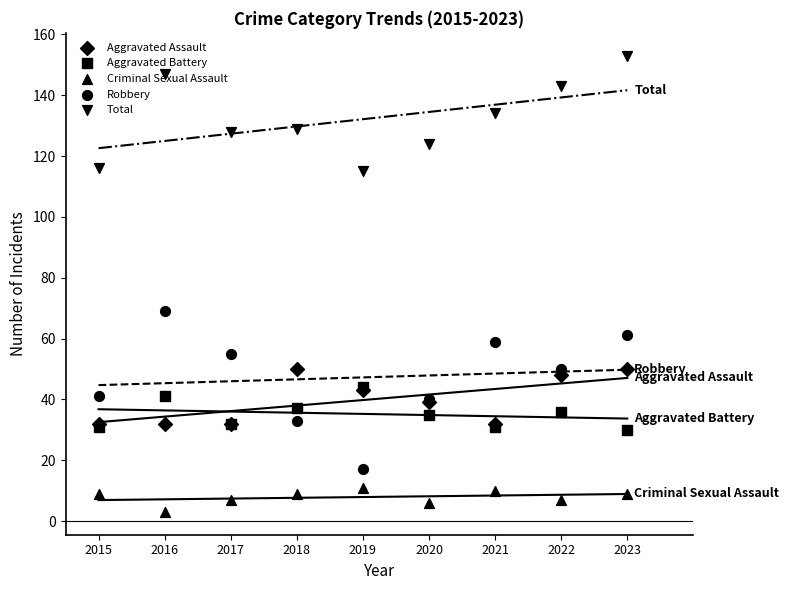

What is the total value across all series at 2021?

266